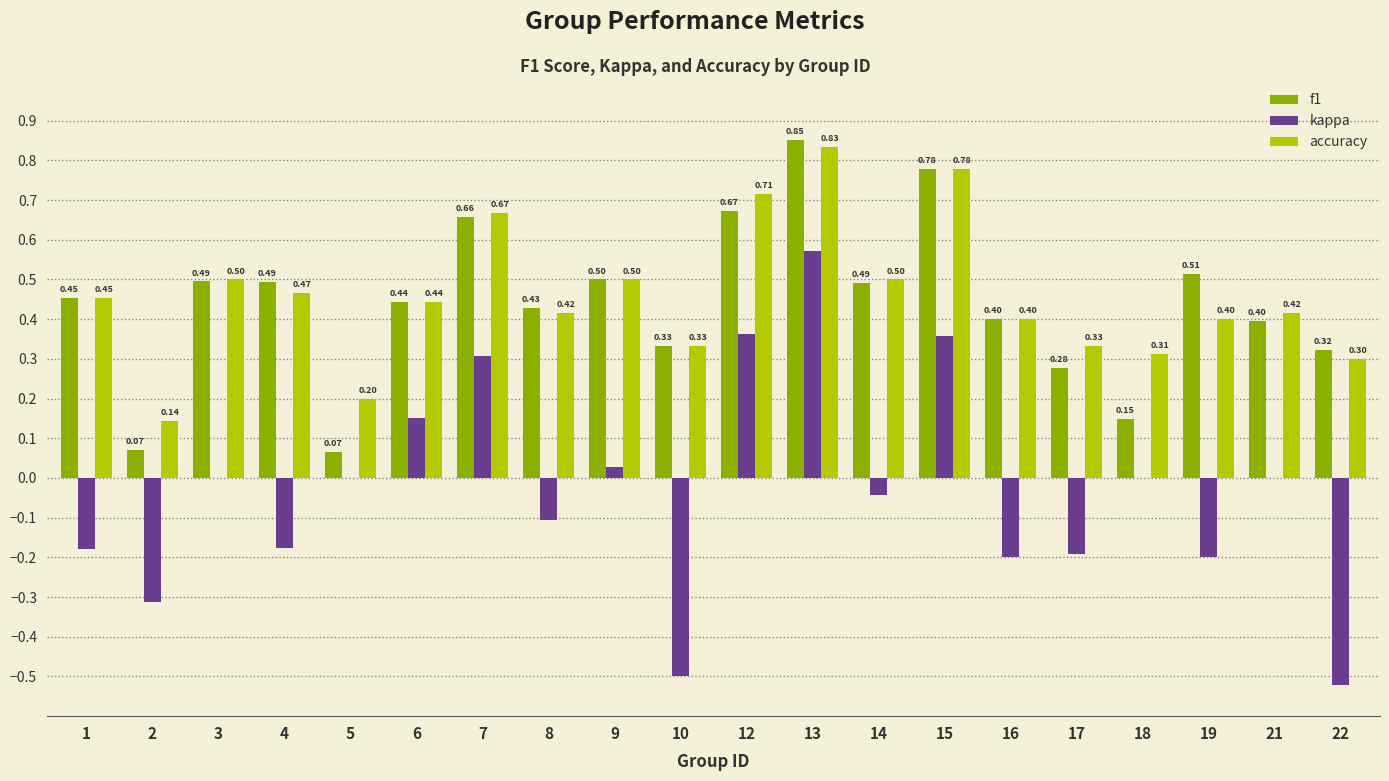

Between 12 and 18, which series saw the biggest shift?

f1